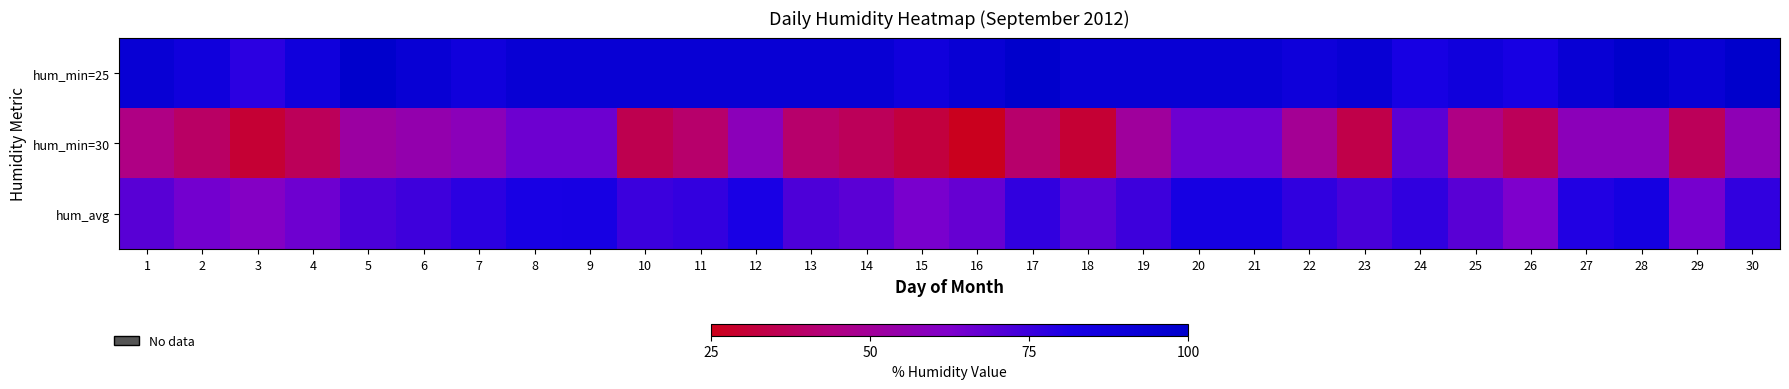

Reading left to right, list all the values displayed in this chart.

hum_min=25: 1=94.0	2=88.0	3=78.0	4=88.0	5=100.0	6=94.0	7=88.0	8=94.0	9=94.0	10=94.0	11=94.0	12=94.0	13=94.0	14=94.0	15=88.0	16=94.0	17=100.0	18=94.0	19=94.0	20=94.0	21=94.0	22=89.0	23=94.0	24=83.0	25=88.0	26=83.0	27=94.0	28=100.0	29=94.0	30=100.0
hum_min=30: 1=45.0	2=39.0	3=30.0	4=37.0	5=52.0	6=55.0	7=58.0	8=66.0	9=66.0	10=35.0	11=40.0	12=58.0	13=40.0	14=37.0	15=32.0	16=26.0	17=40.0	18=30.0	19=51.0	20=66.0	21=66.0	22=49.0	23=34.0	24=69.0	25=45.0	26=37.0	27=58.0	28=58.0	29=37.0	30=57.0
hum_avg: 1=69.8	2=64.7	3=60.7	4=65.7	5=72.1	6=74.4	7=77.8	8=81.7	9=82.5	10=74.9	11=76.4	12=81.4	13=71.8	14=69.2	15=63.5	16=67.1	17=76.8	18=69.0	19=74.8	20=83.8	21=83.1	22=77.1	23=72.7	24=77.0	25=69.5	26=62.5	27=79.7	28=84.2	29=64.0	30=76.8